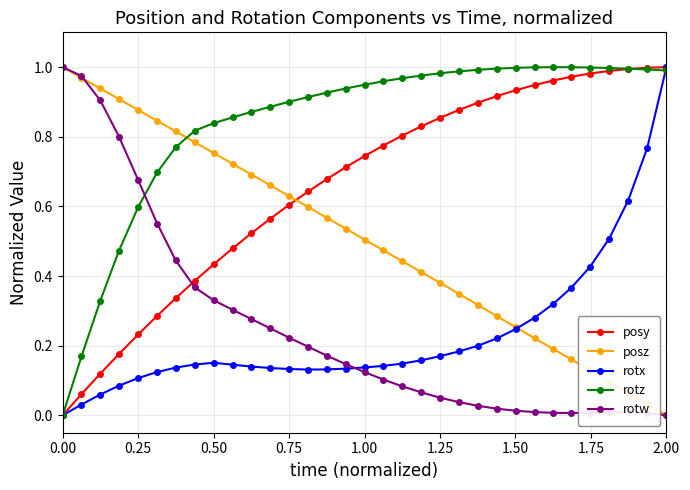

Which series has the largest total across all categories?

rotz